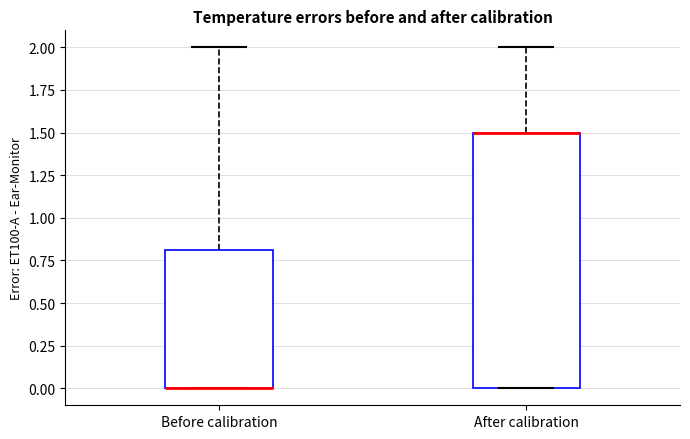

Comparing the boxes themselves (not the whiskers), which one is the tallest?

After calibration